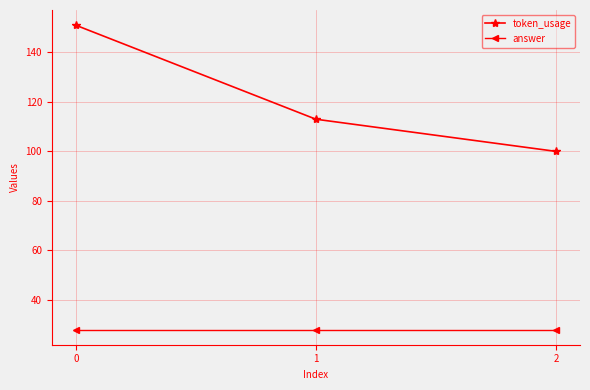

What is the total value across all series at 1?

141